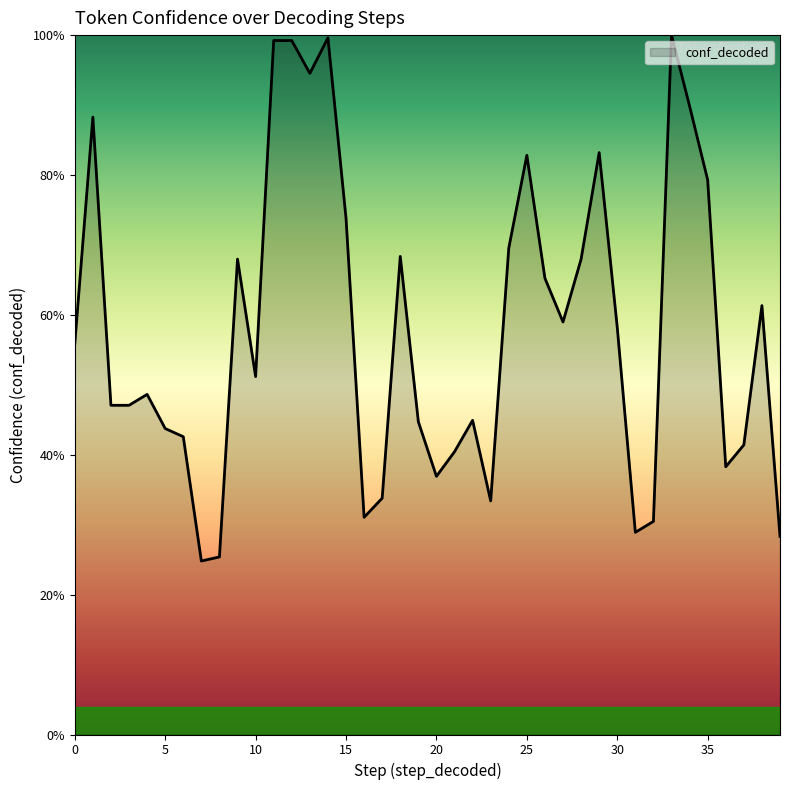

True or false: there are more than 0 points higher than both neighbors.

True